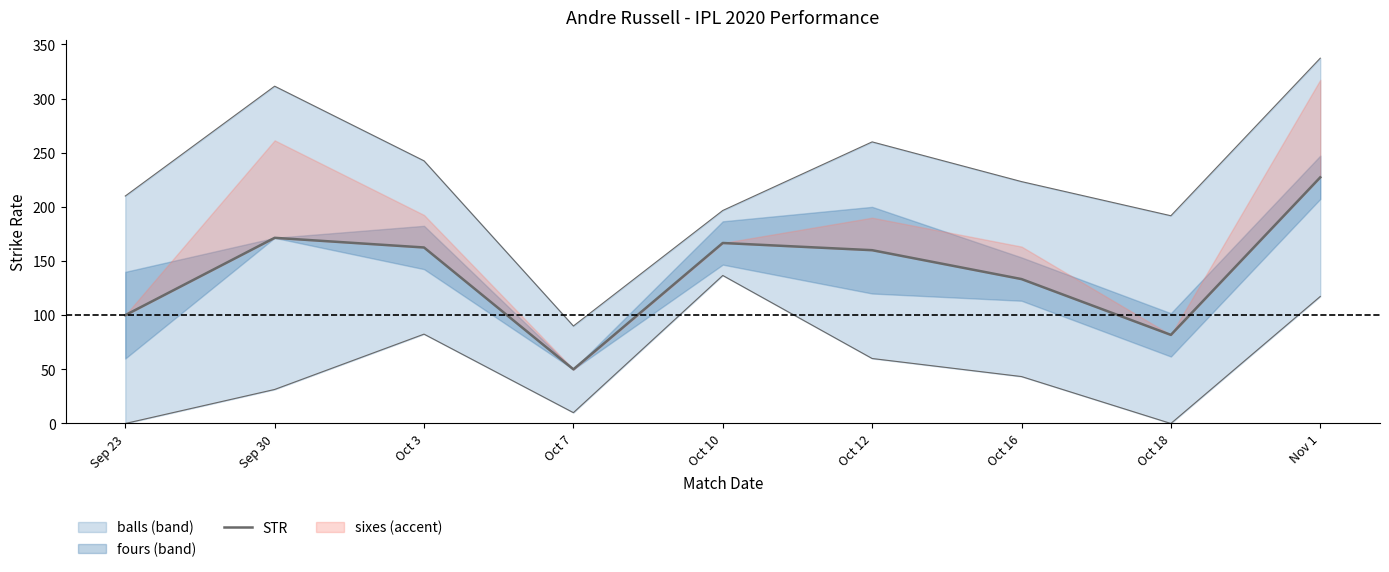

What is the value of the 4th point from the left?

50.0